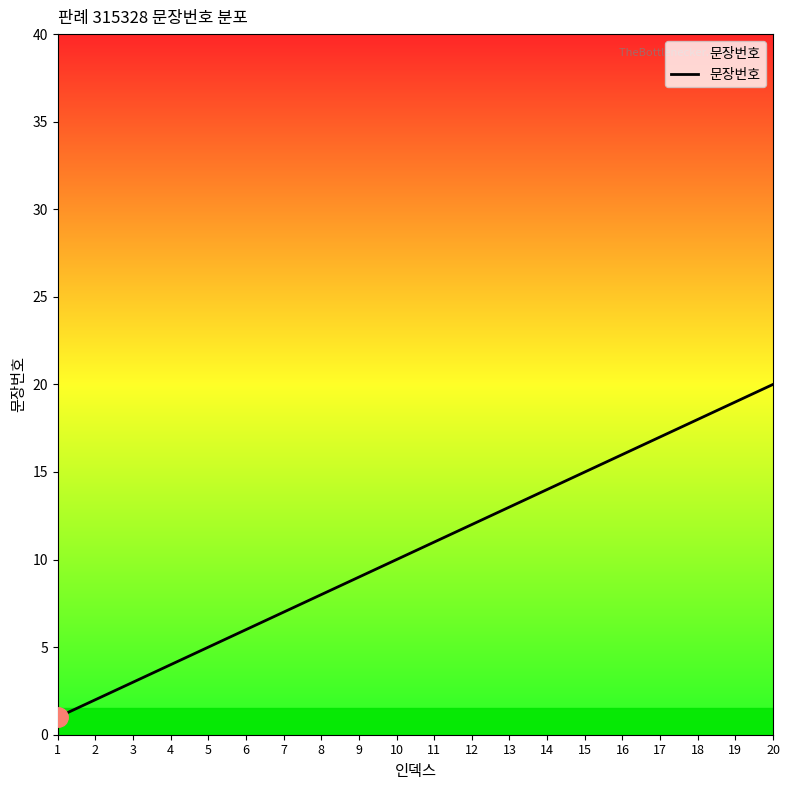

Reading right to left, what are all the values shown in this chart?

20	19	18	17	16	15	14	13	12	11	10	9	8	7	6	5	4	3	2	1